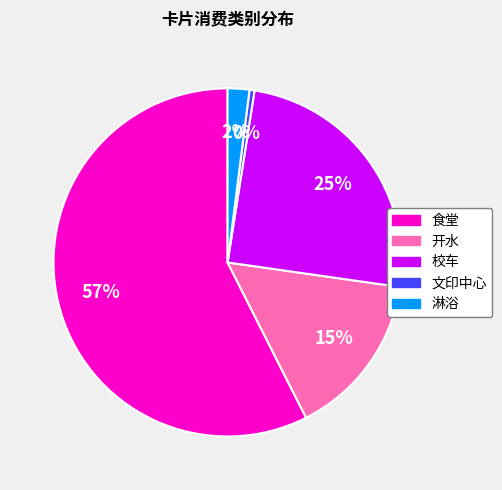

Is it true that 开水 is 9% of the pie?

False